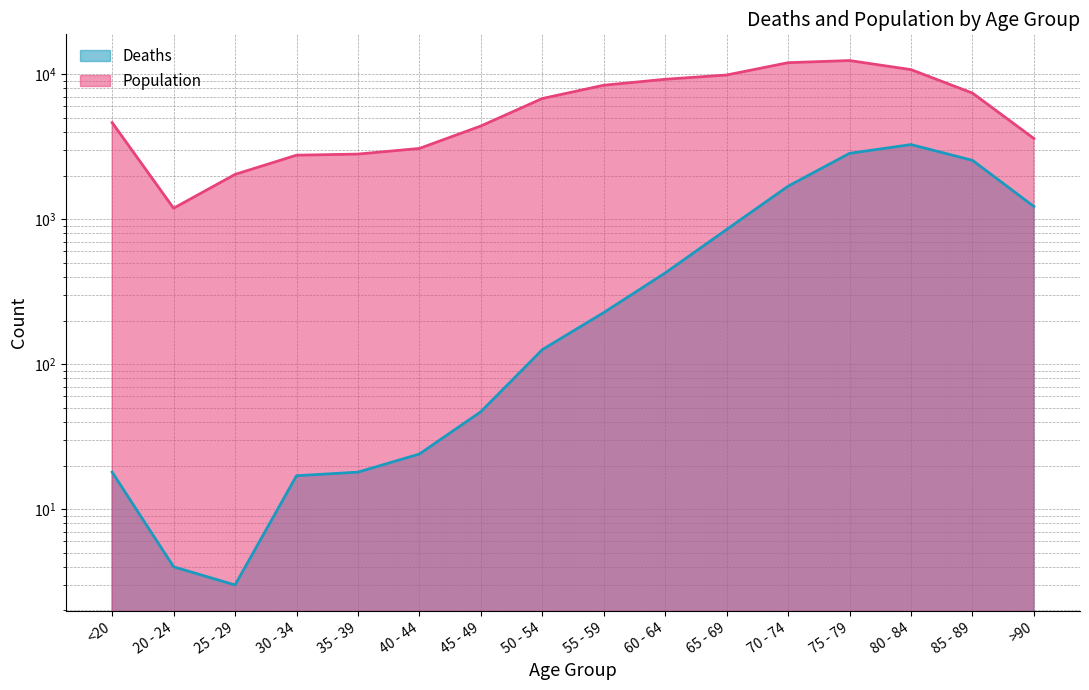

In Population, how many points are lower than both neighbors (excluding endpoints)?

1